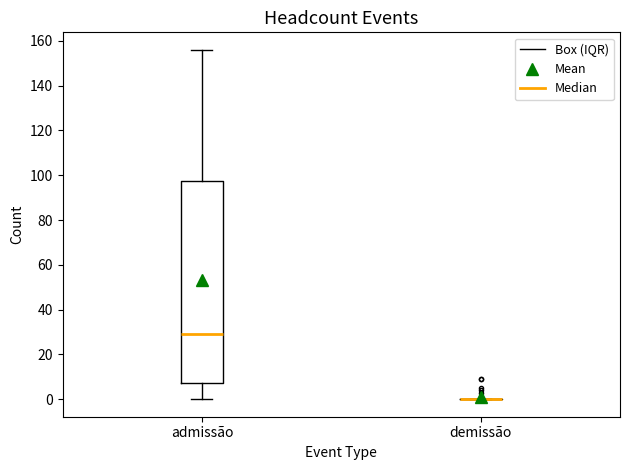

Comparing the boxes themselves (not the whiskers), which one is the tallest?

admissão